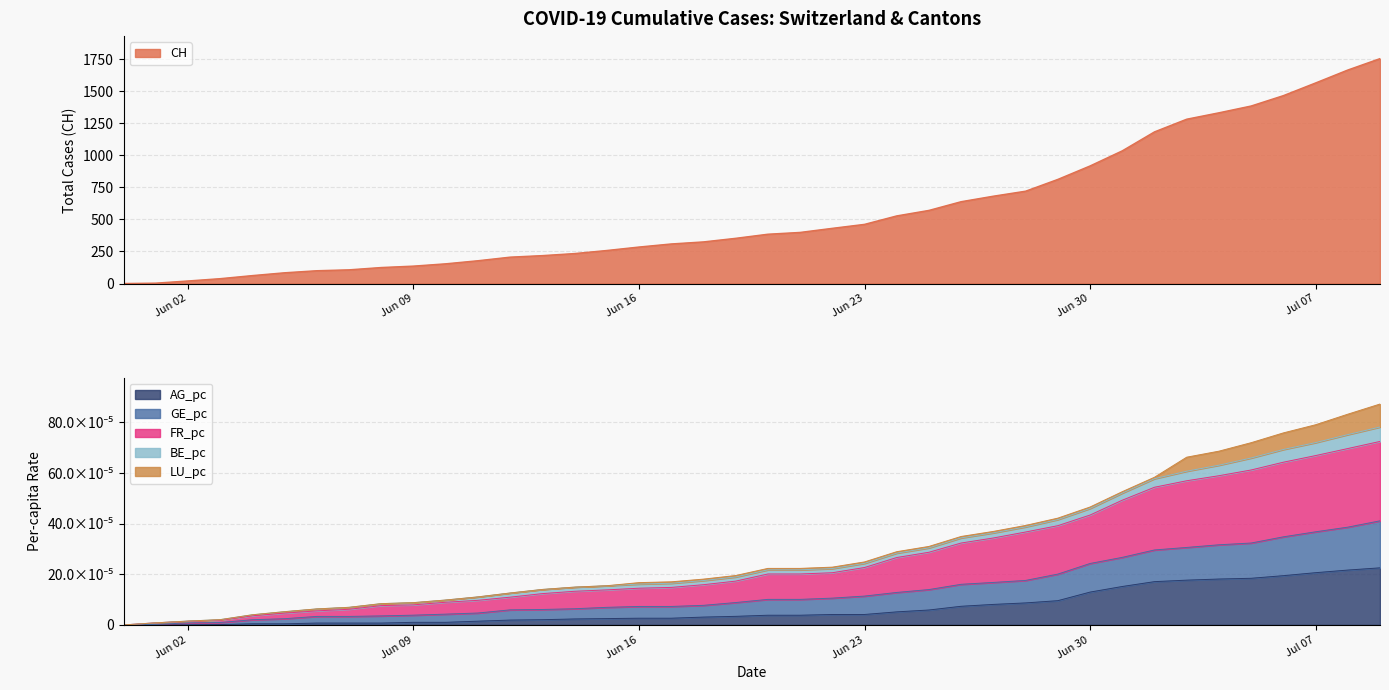

Reading left to right, transcribe all the data shown in this chart.

CH: 0.0	3.0	20.0	38.0	62.0	84.0	100.0	107.0	125.0	136.0	154.0	178.0	206.0	218.0	234.0	258.0	285.0	309.0	325.0	353.0	385.0	399.0	431.0	462.0	528.0	571.0	639.0	682.0	721.0	813.0	918.0	1036.0	1184.0	1283.0	1333.0	1386.0	1467.0	1566.0	1667.0	1756.0
AG_pc: 0.0	0.0	0.0	0.0	0.0	0.0	0.0	0.0	0.0	0.0	0.0	0.0	0.0	0.0	0.0	0.0	0.0	0.0	0.0	0.0	0.0	0.0	0.0	0.0	0.0	0.0	0.0	0.0	0.0	0.0	0.0	0.0	0.0	0.0	0.0	0.0	0.0	0.0	0.0	0.0
GE_pc: 0.0	0.0	0.0	0.0	0.0	0.0	0.0	0.0	0.0	0.0	0.0	0.0	0.0	0.0	0.0	0.0	0.0	0.0	0.0	0.0	0.0	0.0	0.0	0.0	0.0	0.0	0.0	0.0	0.0	0.0	0.0	0.0	0.0	0.0	0.0	0.0	0.0	0.0	0.0	0.0
FR_pc: 0.0	0.0	0.0	0.0	0.0	0.0	0.0	0.0	0.0	0.0	0.0	0.0	0.0	0.0	0.0	0.0	0.0	0.0	0.0	0.0	0.0	0.0	0.0	0.0	0.0	0.0	0.0	0.0	0.0	0.0	0.0	0.0	0.0	0.0	0.0	0.0	0.0	0.0	0.0	0.0